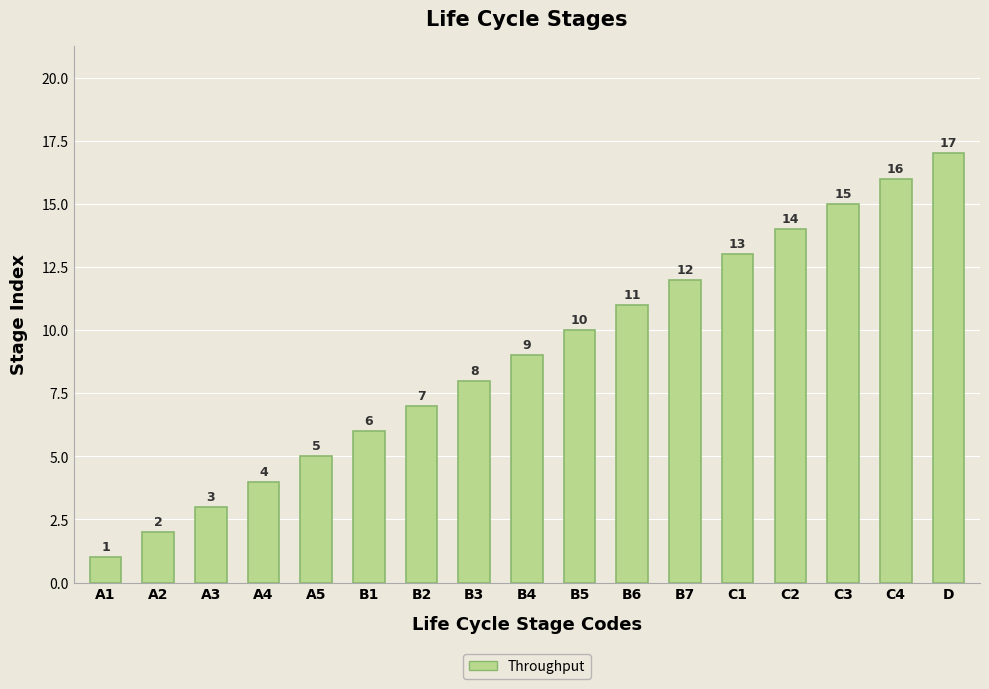

List the labels in order of value, smallest first.

A1, A2, A3, A4, A5, B1, B2, B3, B4, B5, B6, B7, C1, C2, C3, C4, D